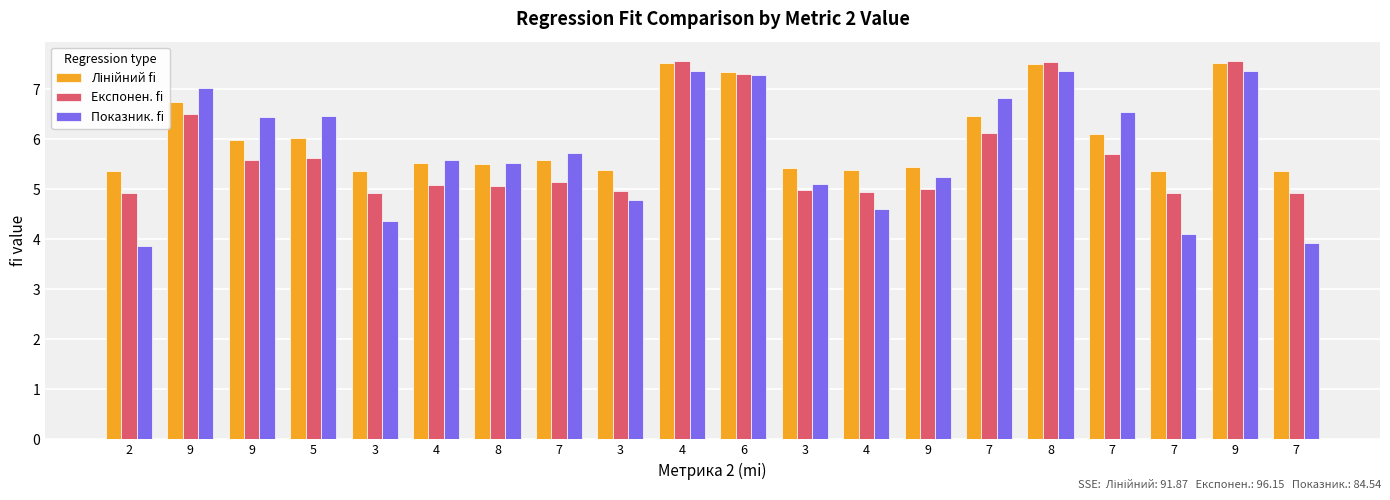

Between 4 and 7, which is larger?

4